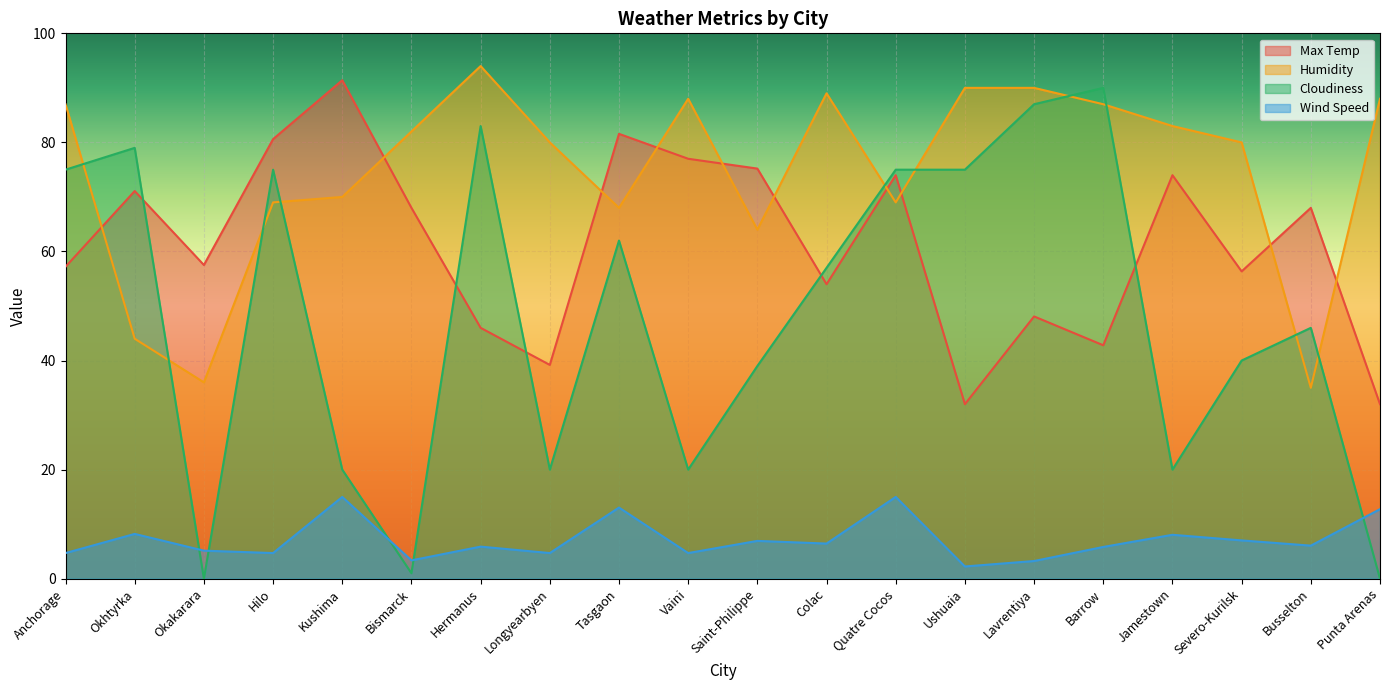

Which series has the largest total across all categories?

Humidity